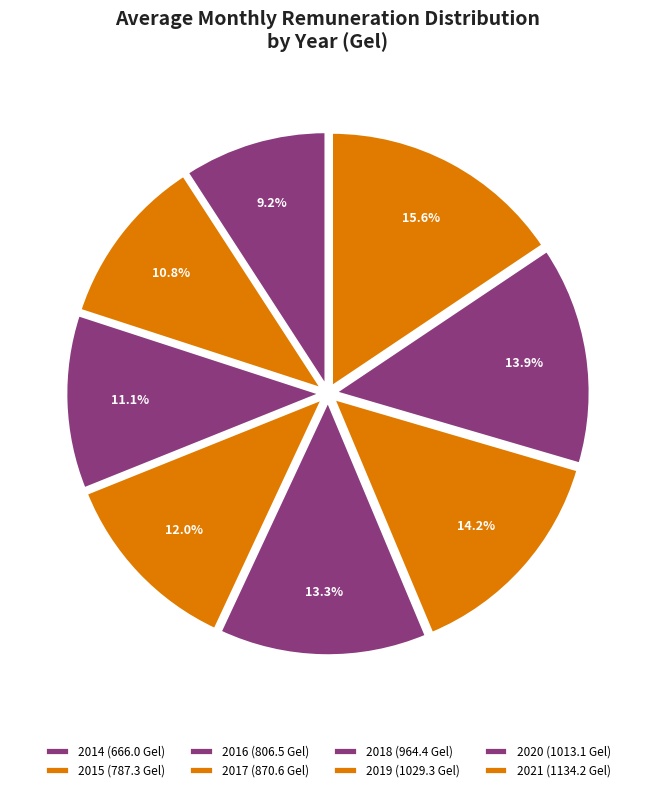

How many segments does this pie chart have?

8